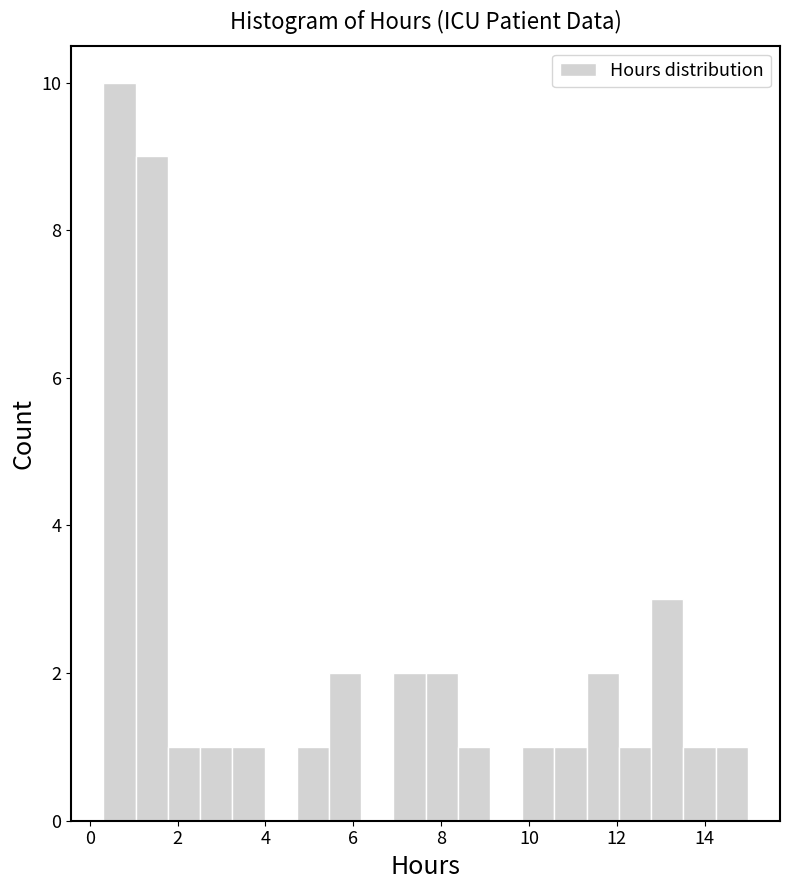

Around what value on the x-axis is the tallest bar? Give the approximate position of its centre, as read against the axis.

0.6